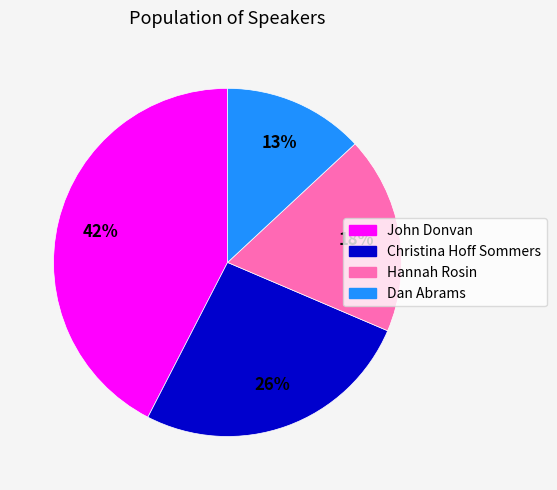

To the nearest percent, what is the difference between the largest and smallest slice percentages?

29%